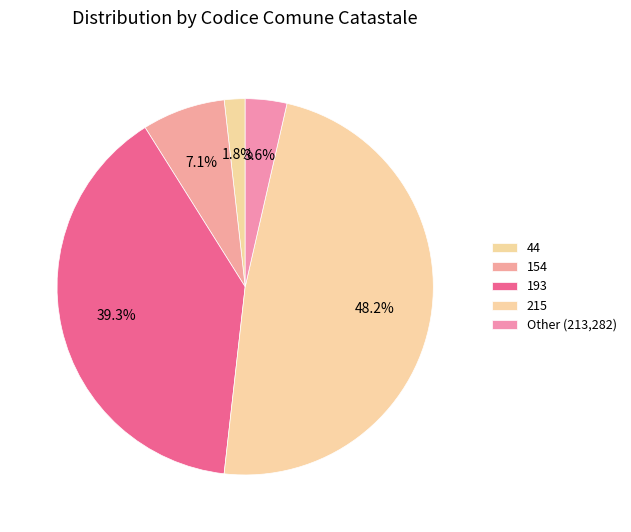

To the nearest percent, what is the difference between the 215 and Other slice percentages?

45%